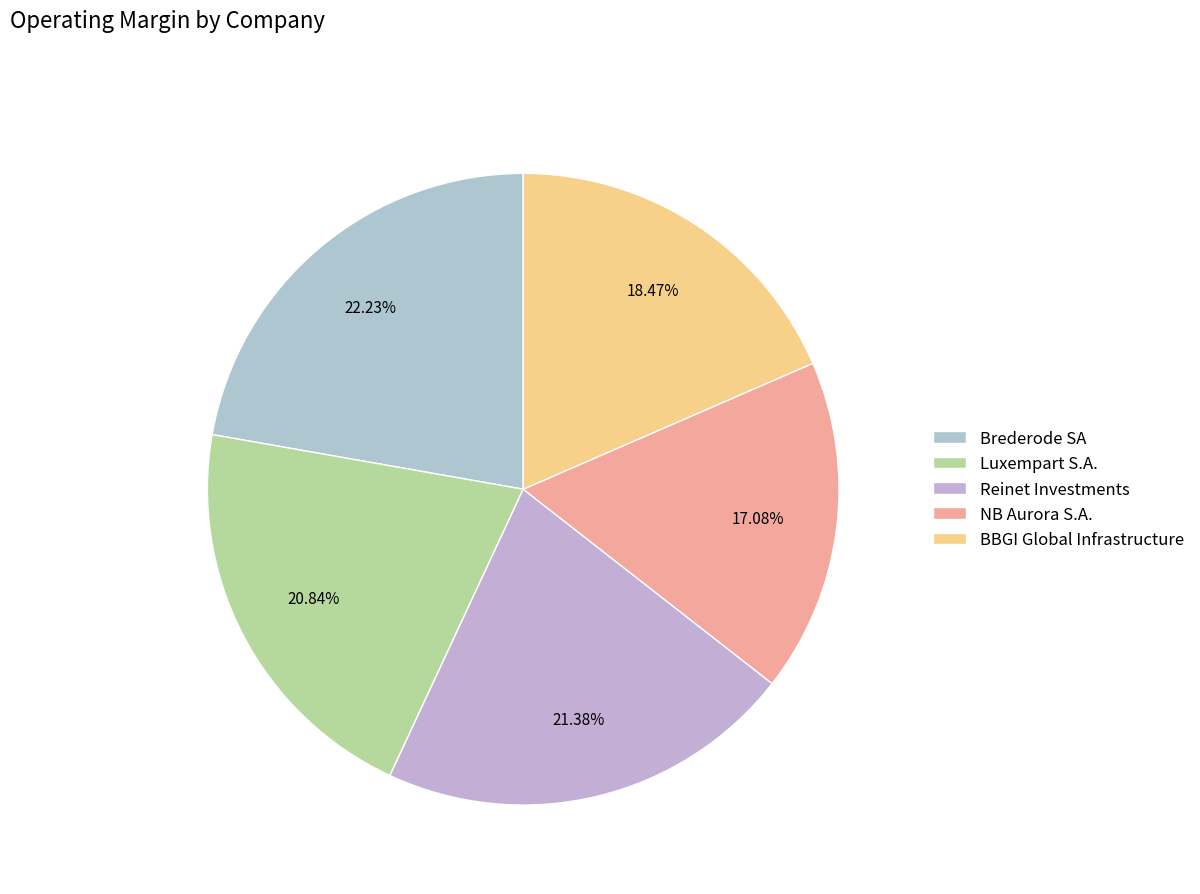

Which has a higher value, BBGI Global Infrastructure or Brederode SA?

Brederode SA